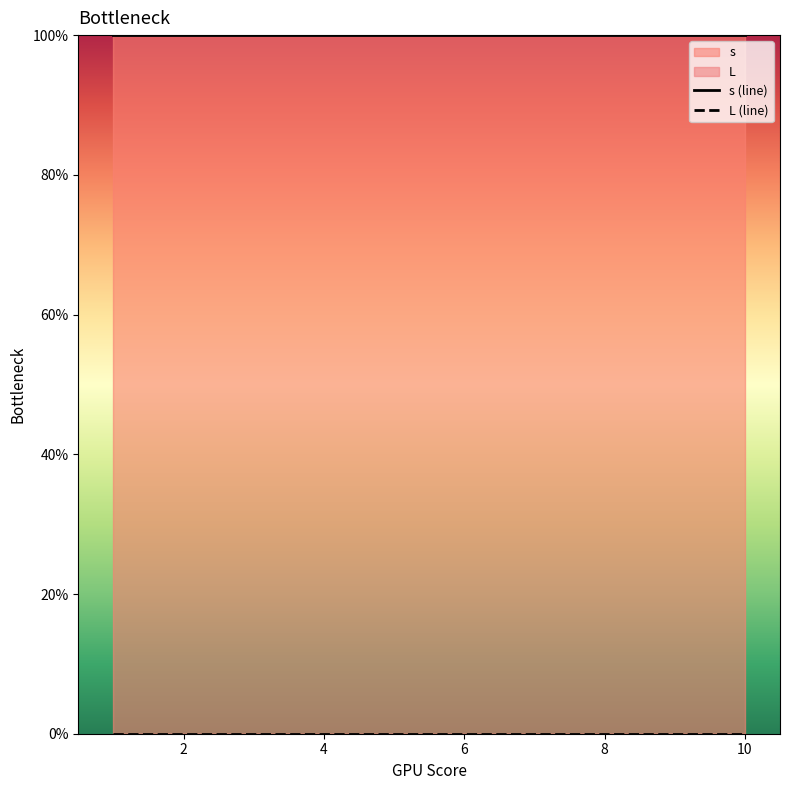

What is the maximum value shown in the chart?

1